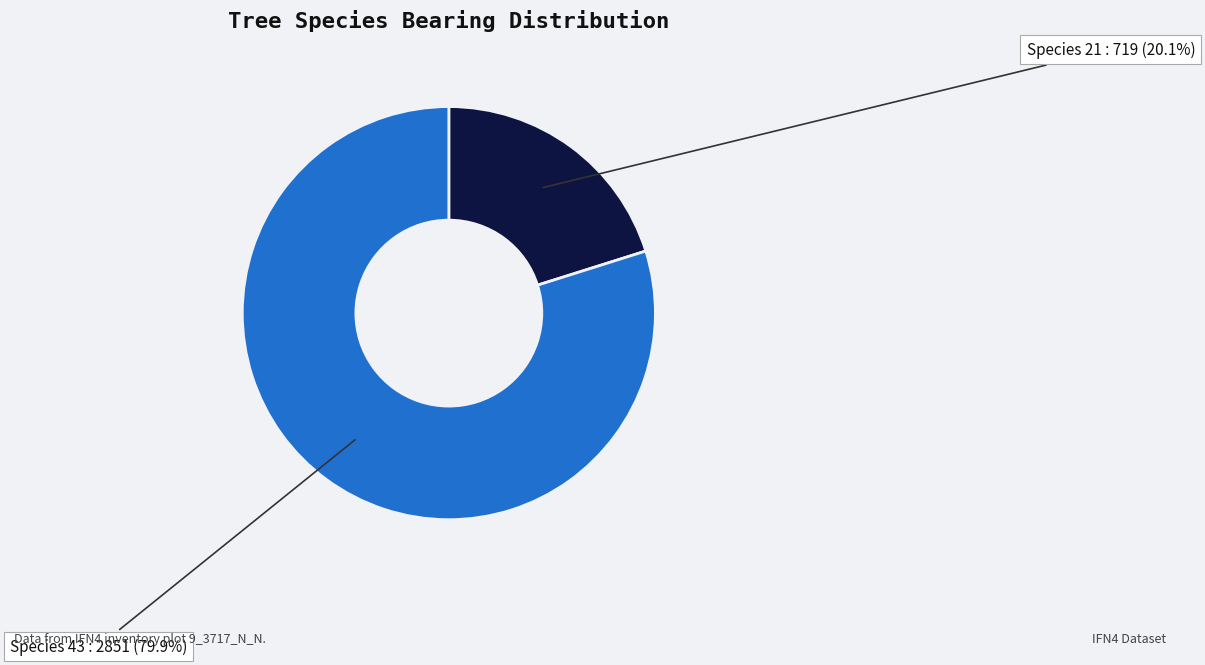

To the nearest percent, what is the difference between the largest and smallest slice percentages?

60%